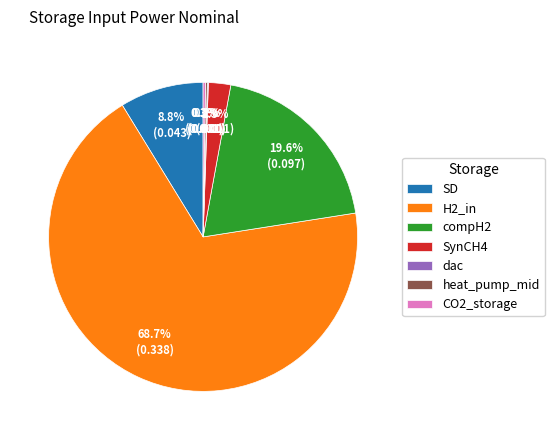

Combined, do compH2 and SynCH4 account for over 50%?

No